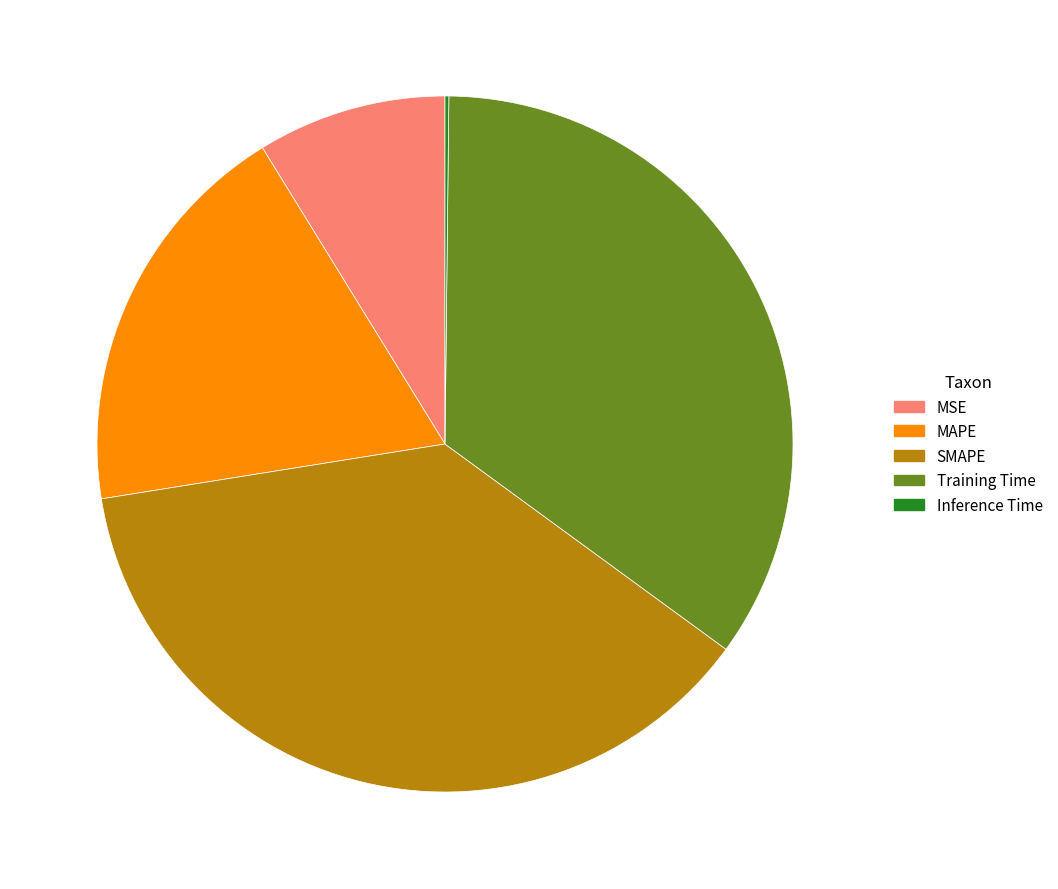

Do SMAPE and MAPE together represent more than half of the pie?

Yes